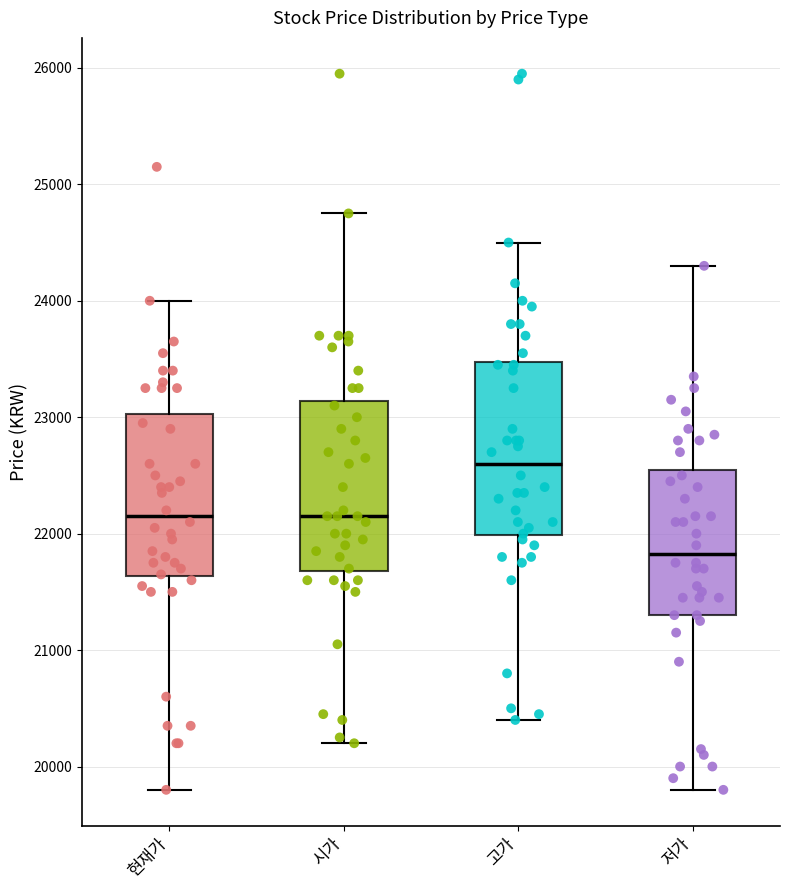

Where is the lower edge of the box for 시가 on the y-axis? The values are not printed on the chart, so give them approximately, as read against the axis.

21700